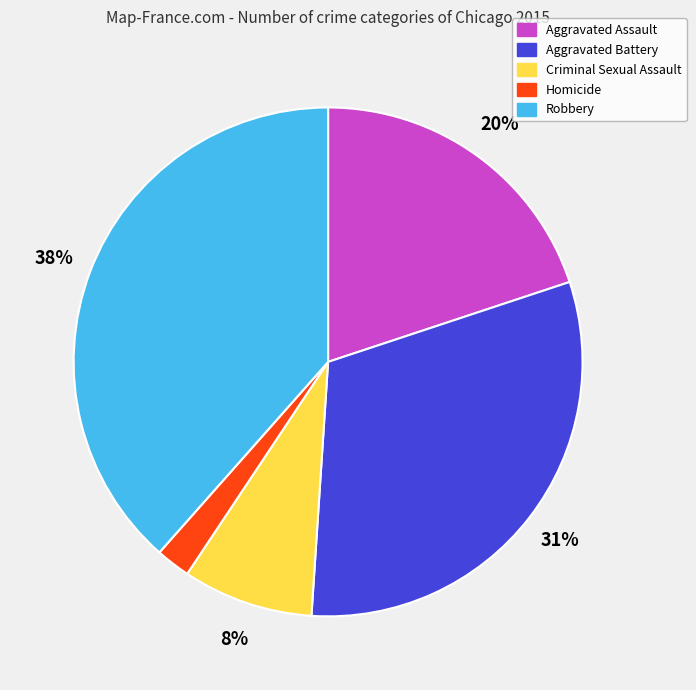

True or false: Aggravated Battery accounts for 17% of the total.

False